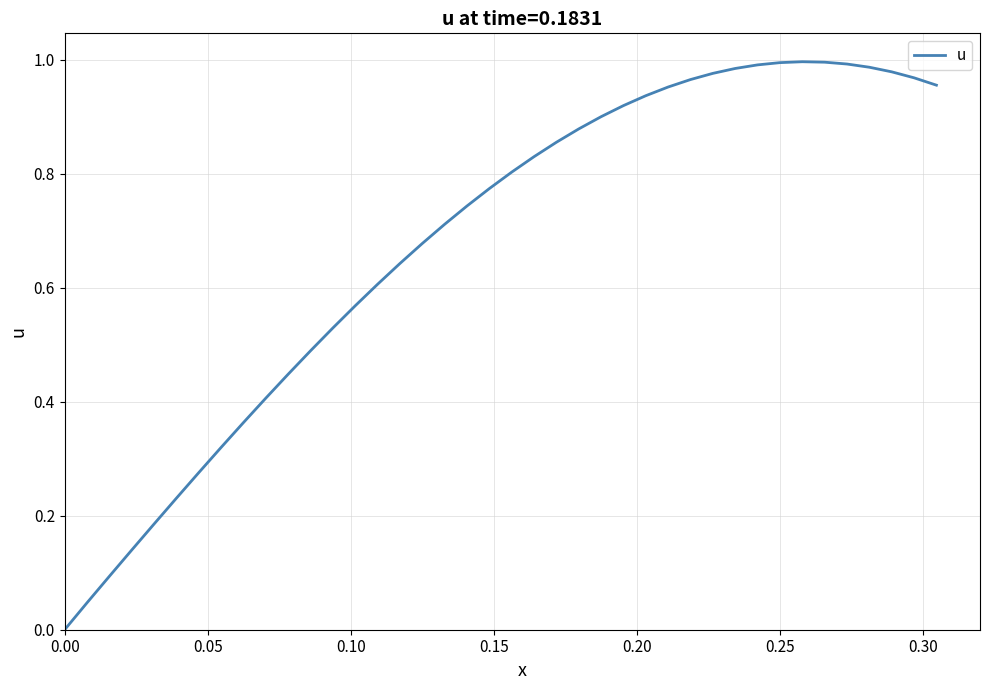

The chart shows a value of 1.7 at 0.25. True or false?

False